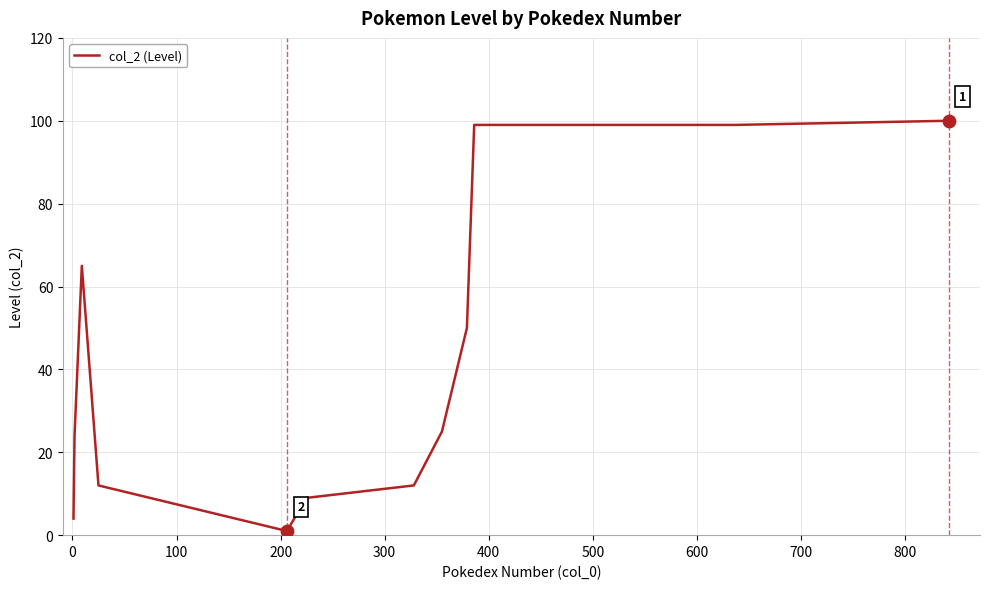

What is the maximum value shown in the chart?

100